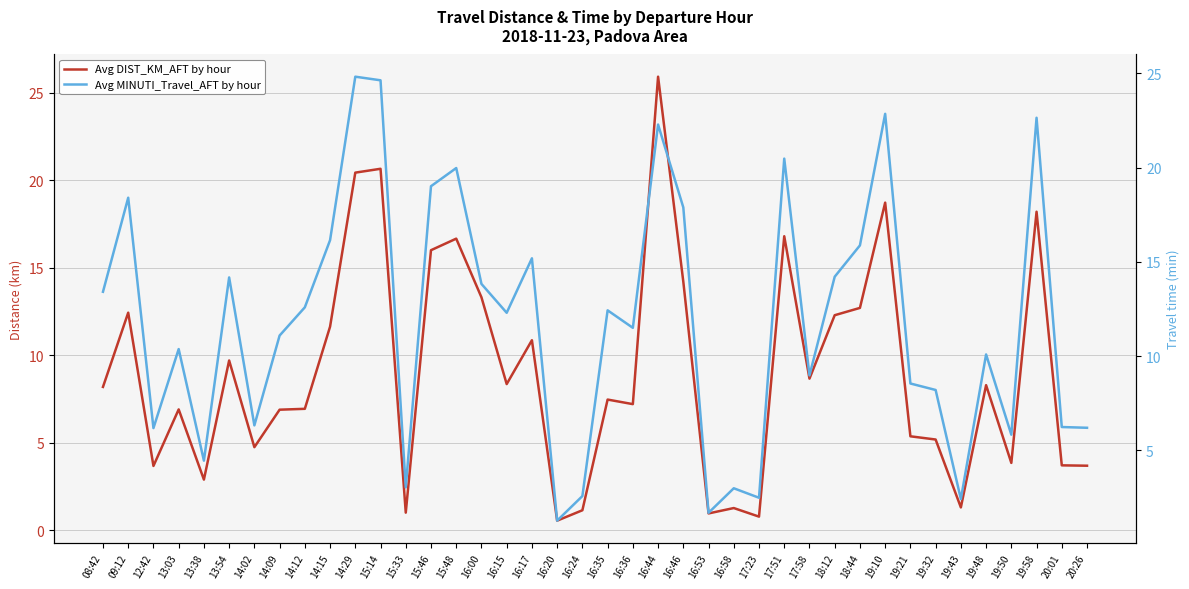

List the series in order of their peak value, highest first.

Avg DIST_KM_AFT by hour, Avg MINUTI_Travel_AFT by hour